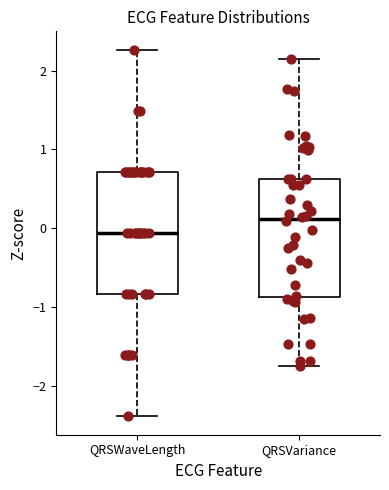

Reading left to right, read every box against the y-axis: the position of its median line, the range the box covers, and the ends of its whiskers. The values are not printed on the chart, so give them approximately, as read against the axis.

QRSWaveLength: median -0.1, box -0.8 to 0.7, whiskers -2.4 to 2.3
QRSVariance: median 0.1, box -0.9 to 0.6, whiskers -1.7 to 2.1